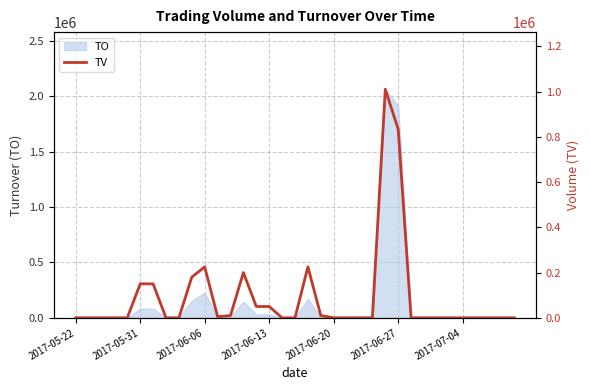

What is the label of the 8th point from the right?

27